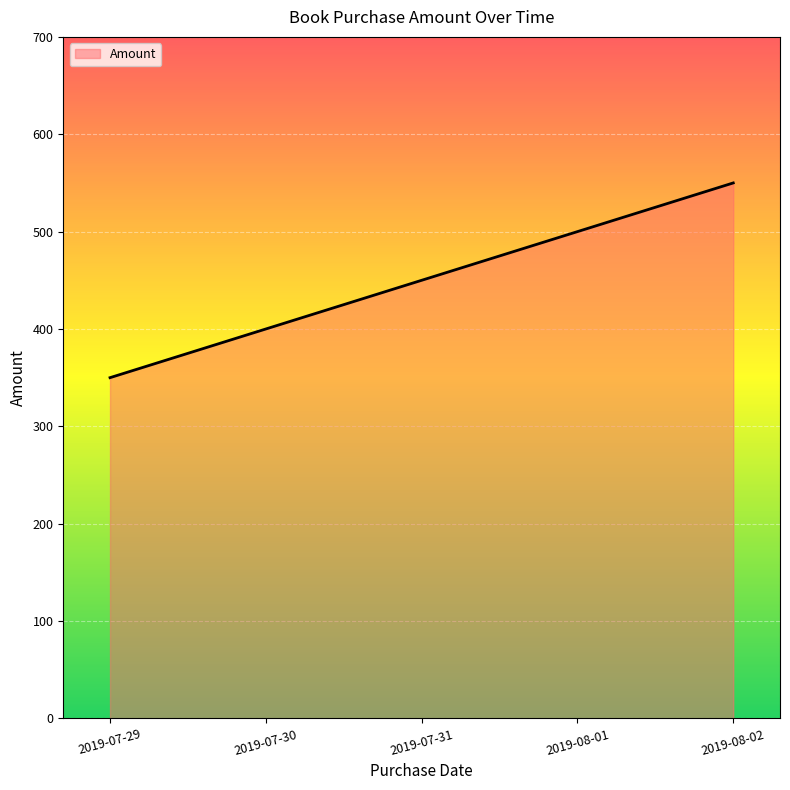

What is the average value?

450